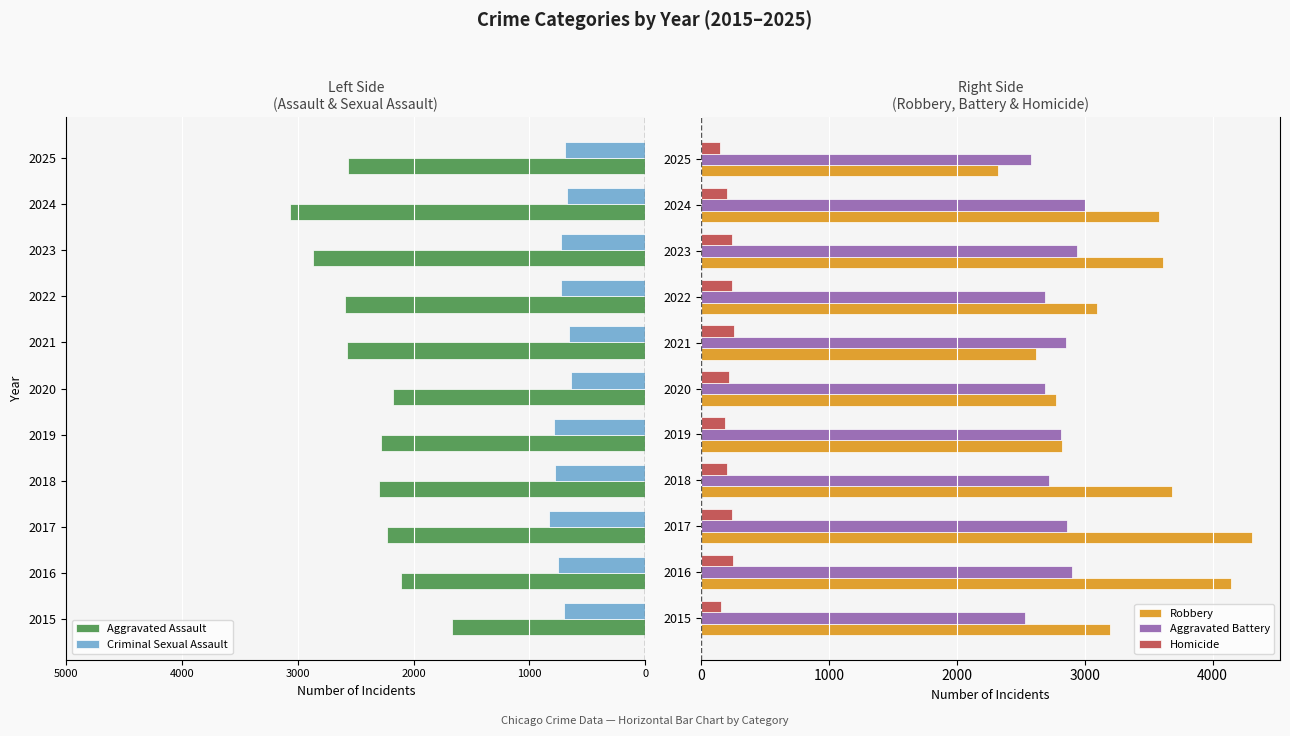

Is it true that Homicide equals 218 at 2020?

True